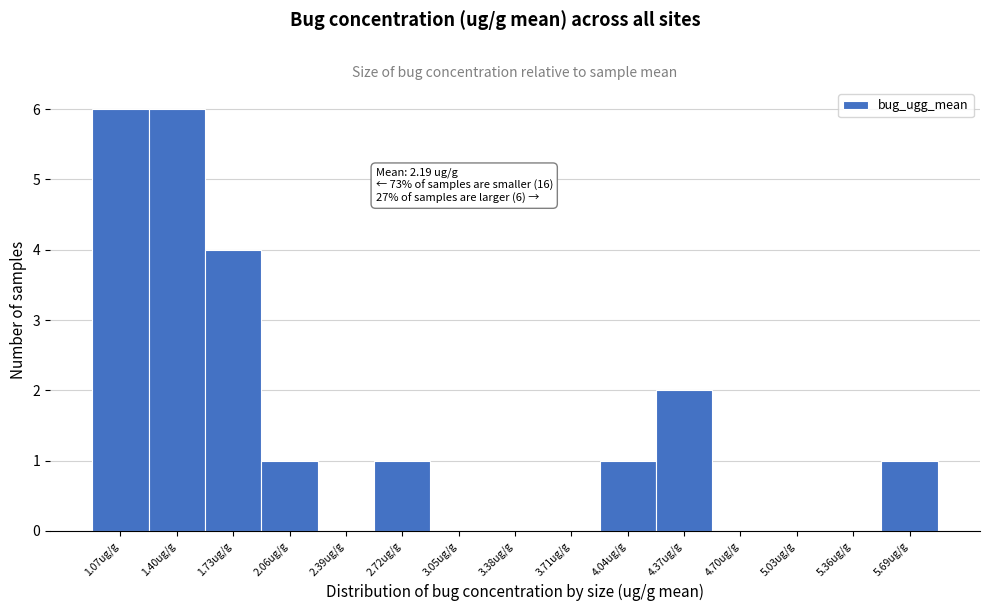

Reading right to left, extract all data points from this chart.

5.69ug/g=1	5.36ug/g=0	5.03ug/g=0	4.70ug/g=0	4.37ug/g=2	4.04ug/g=1	3.71ug/g=0	3.38ug/g=0	3.05ug/g=0	2.72ug/g=1	2.39ug/g=0	2.06ug/g=1	1.73ug/g=4	1.40ug/g=6	1.07ug/g=6